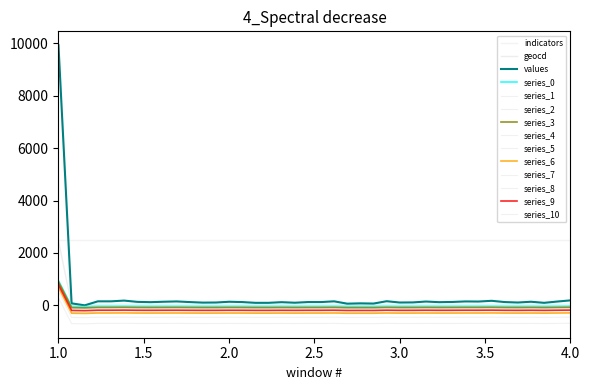

True or false: geocd and values intersect in this chart.

False